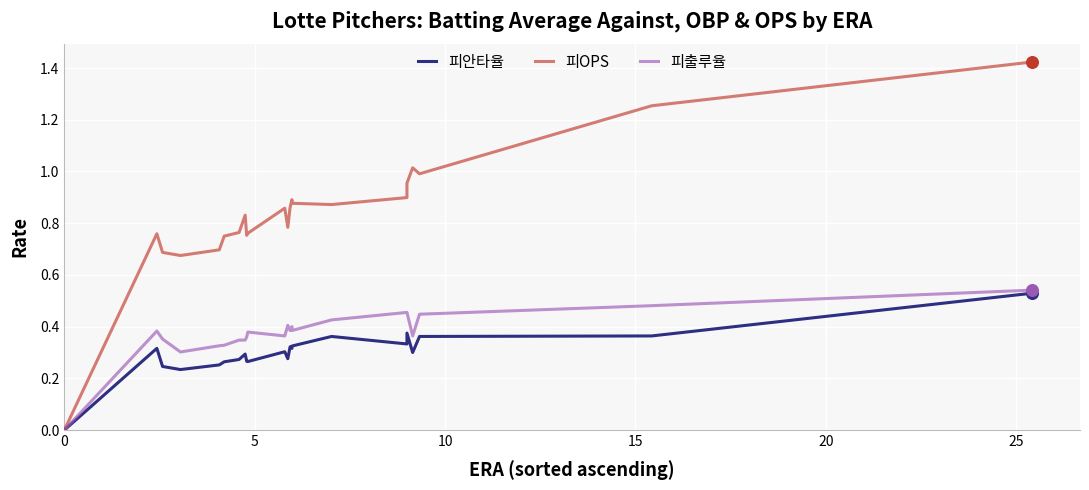

What are all the series names shown in the legend?

피안타율, 피OPS, 피출루율